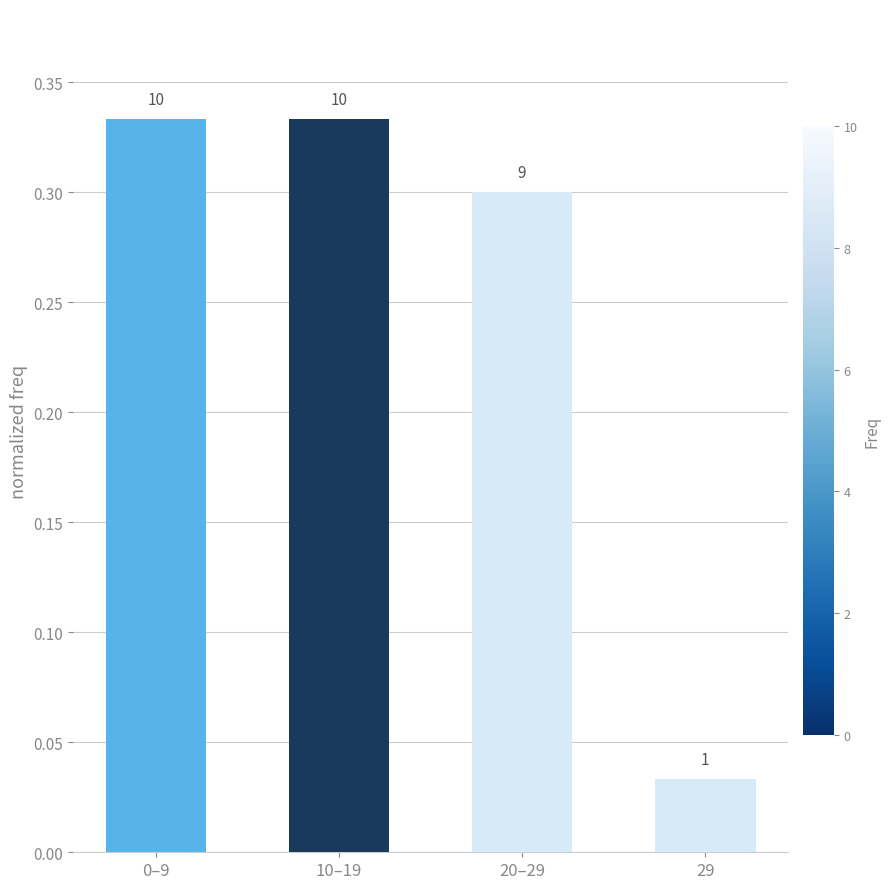

The chart shows a value of 0.3 at 0–9. True or false?

True